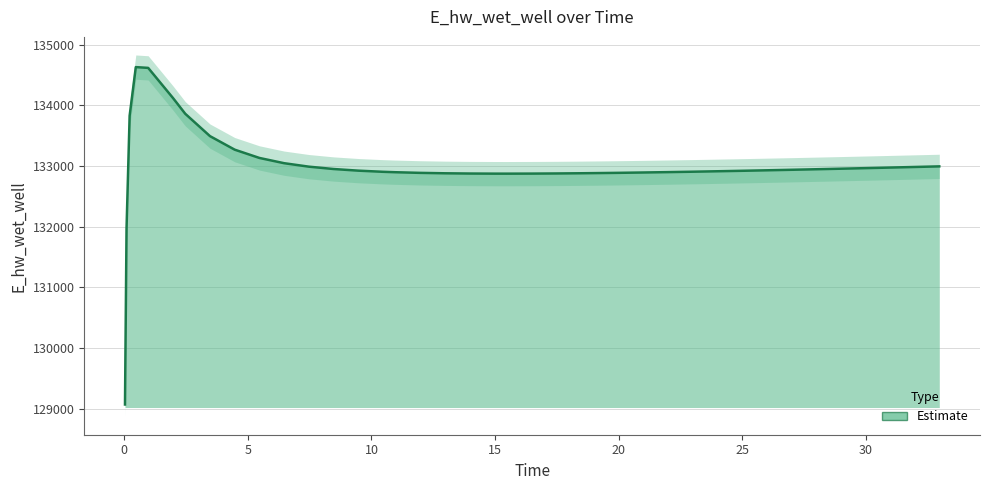

What is the maximum value shown in the chart?

134628.0